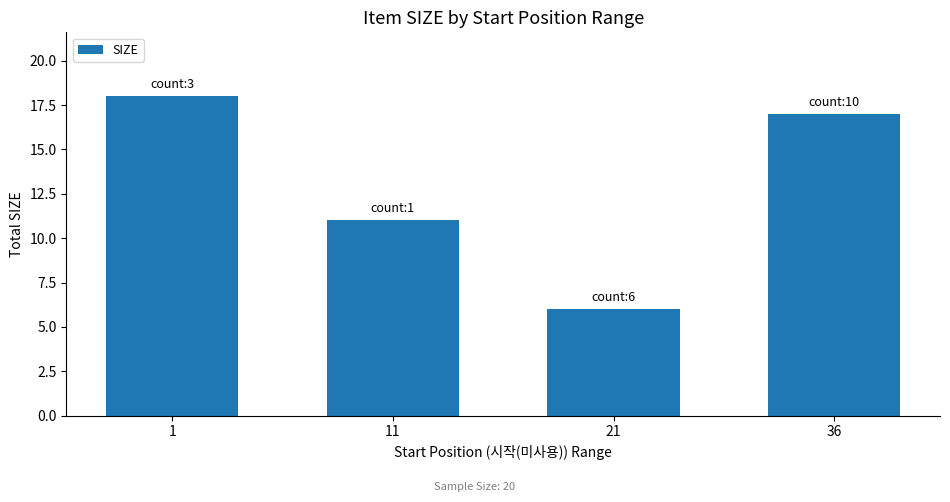

At which label is the value closest to 12?

11